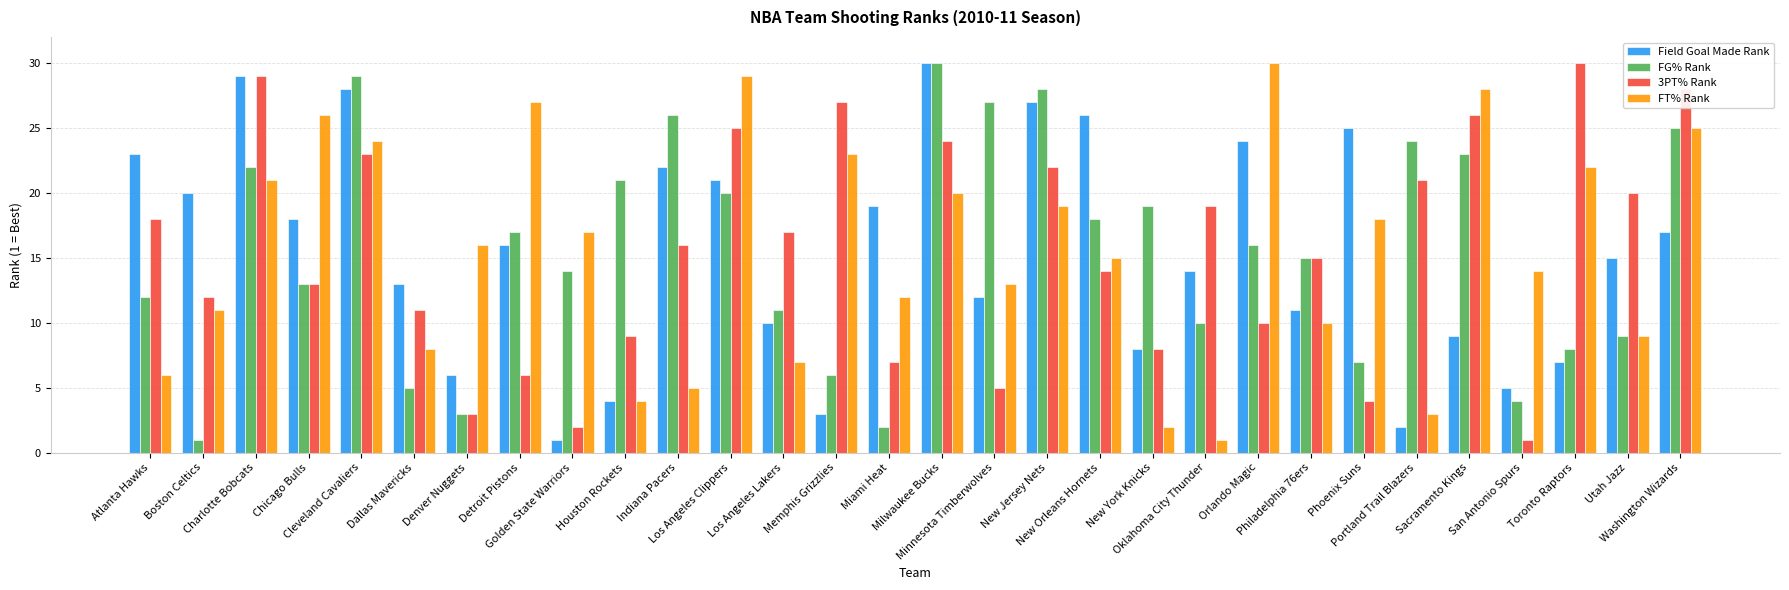

What is the maximum value shown in the chart?

30